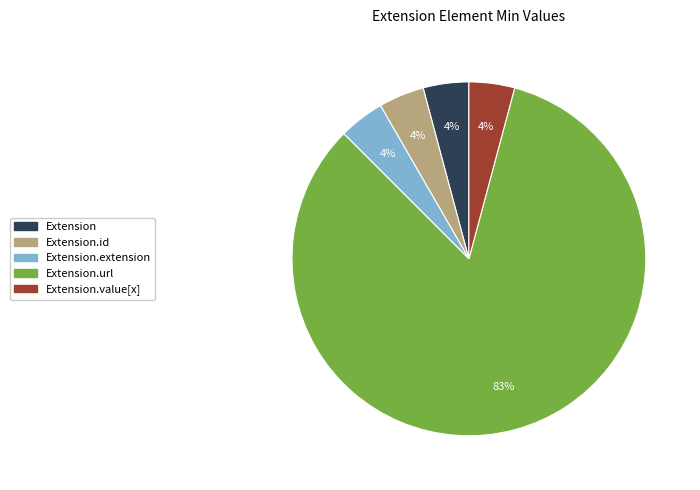

Is there a majority slice in this chart?

Yes